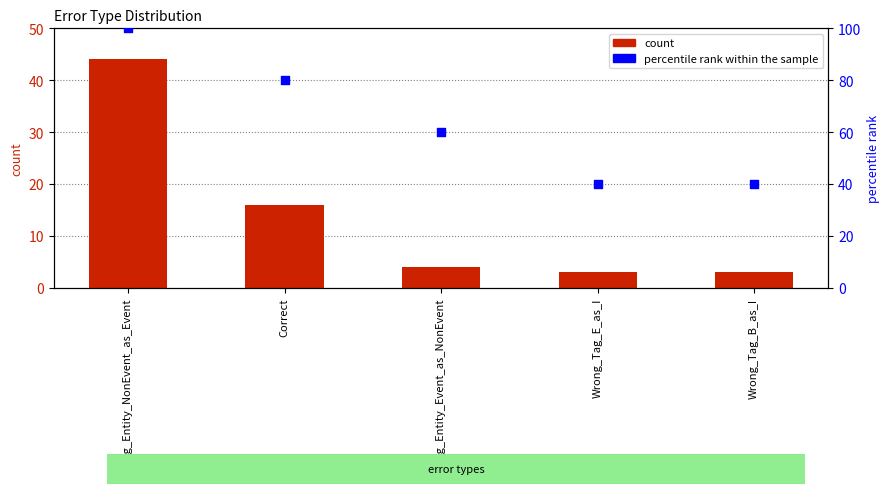

At how many categories does at least one series exceed 60?

2